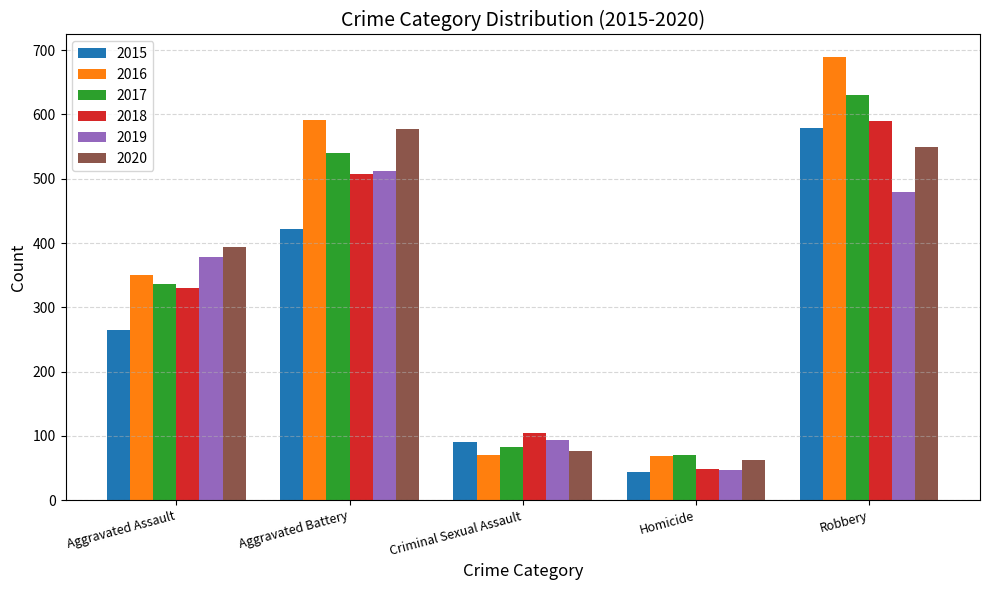

Which series has the largest total across all categories?

2016